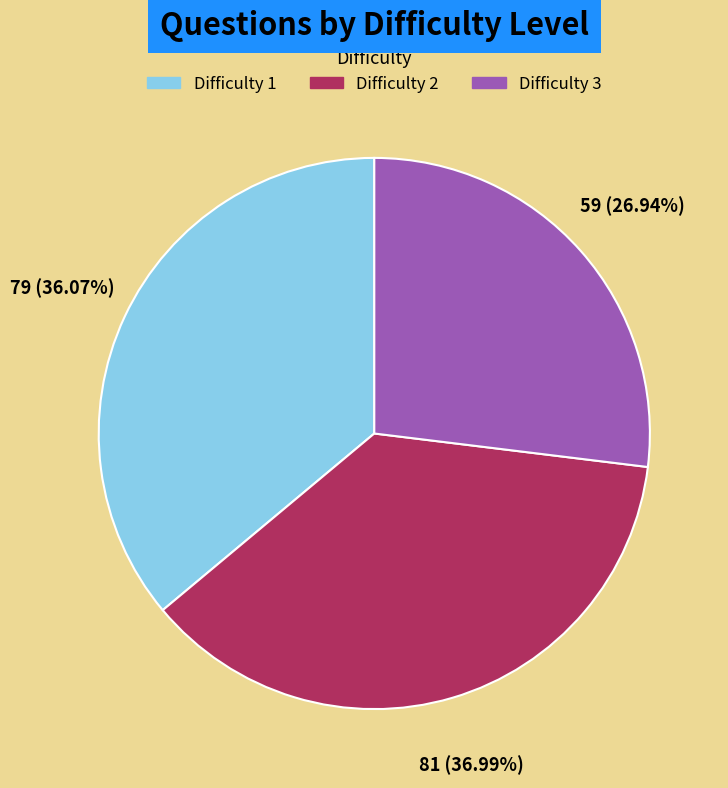

Rank the categories by value from lowest to highest.

Difficulty 3, Difficulty 1, Difficulty 2